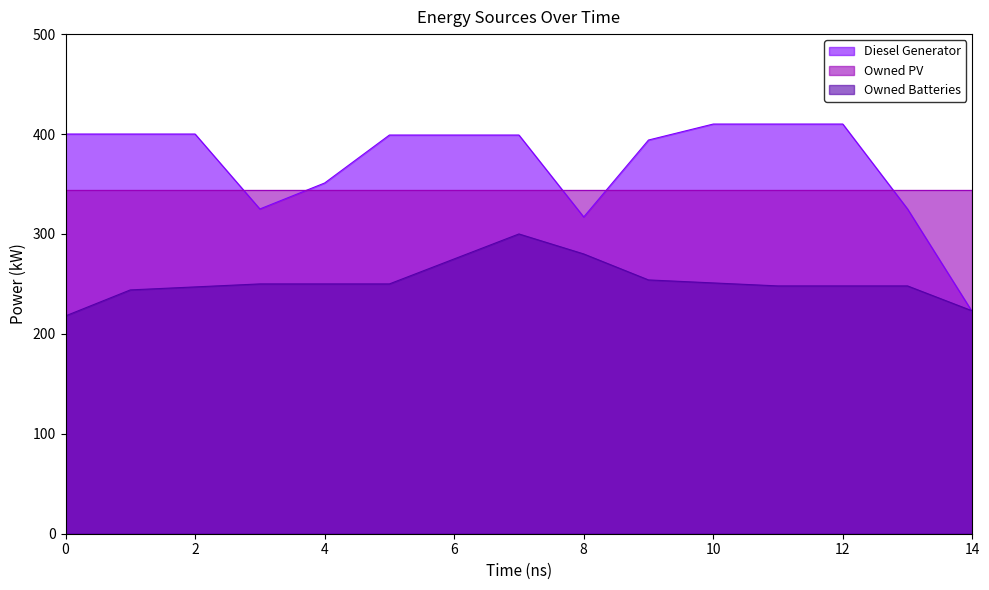

The Owned Batteries series shows 385 at 12. True or false?

False